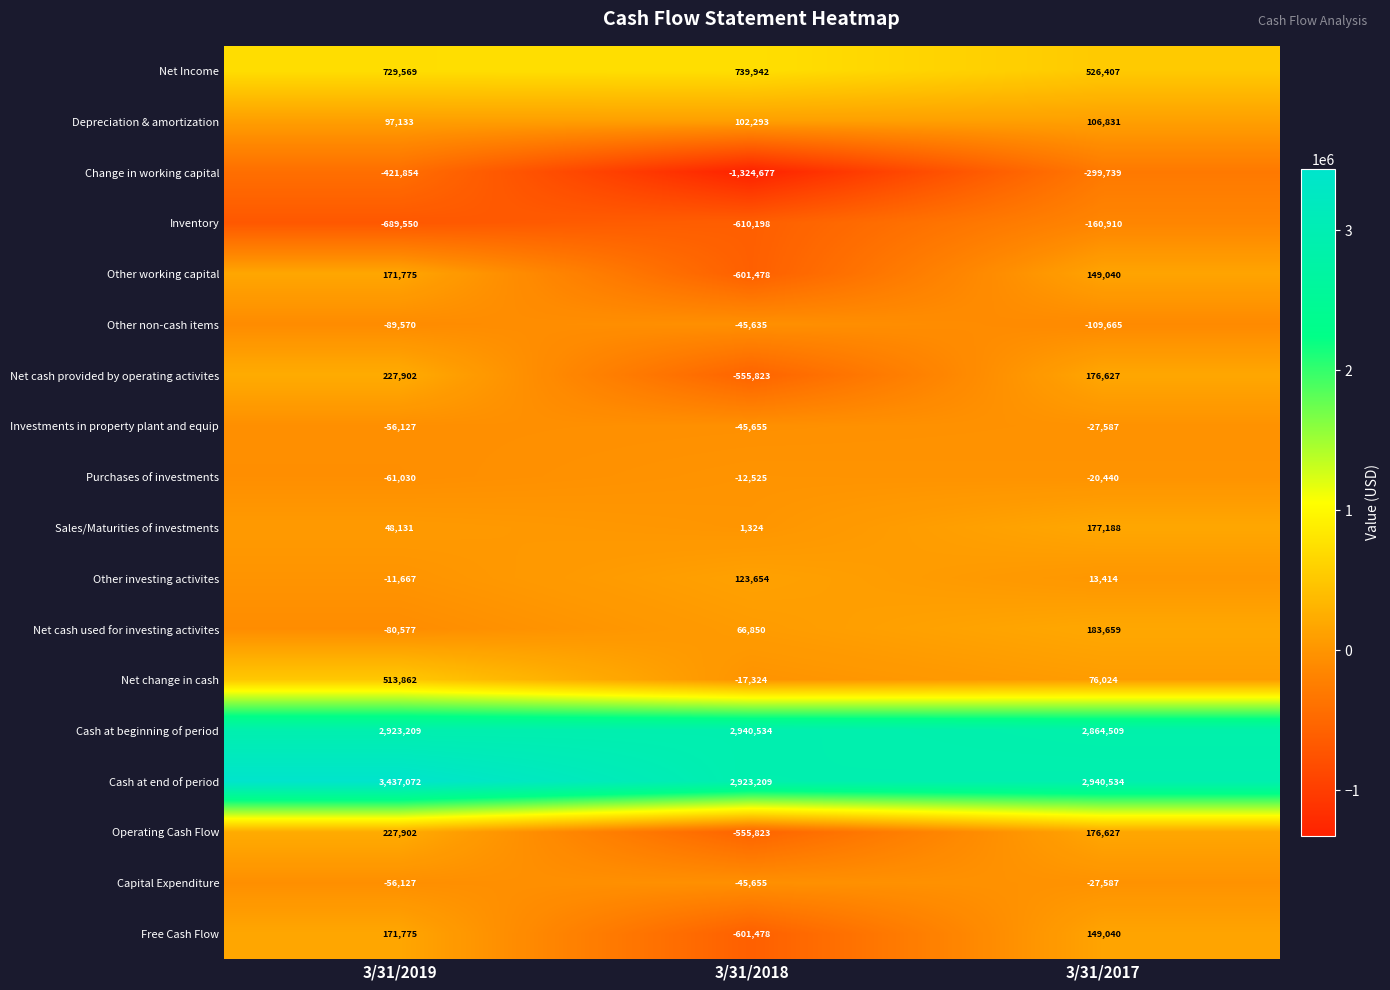

The value of Investments in property plant and equip at 3/31/2018 is -17616. True or false?

False